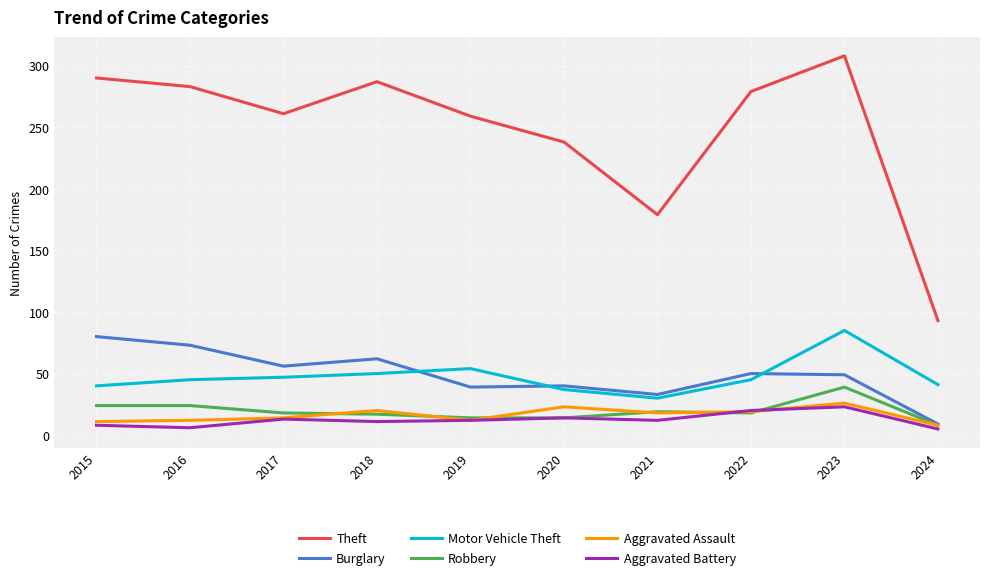

What is the total value across all series at 2018?

447